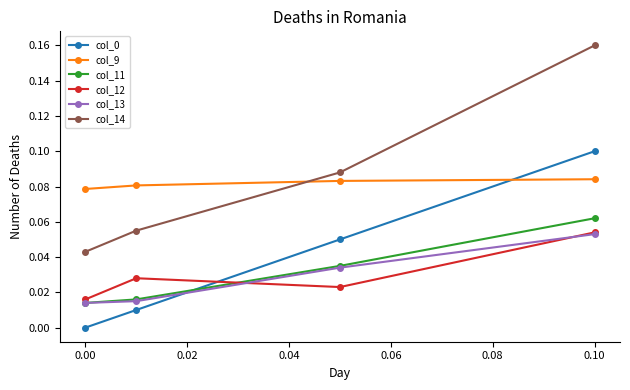

Which series has the largest range (max minus min)?

col_14